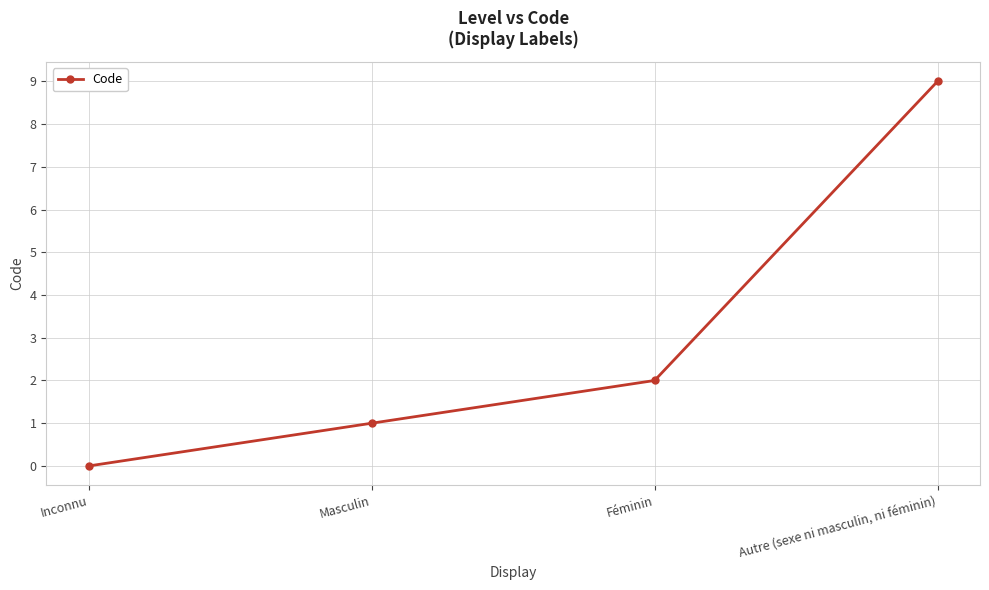

Rank the categories by value from lowest to highest.

Inconnu, Masculin, Féminin, Autre (sexe ni masculin, ni féminin)